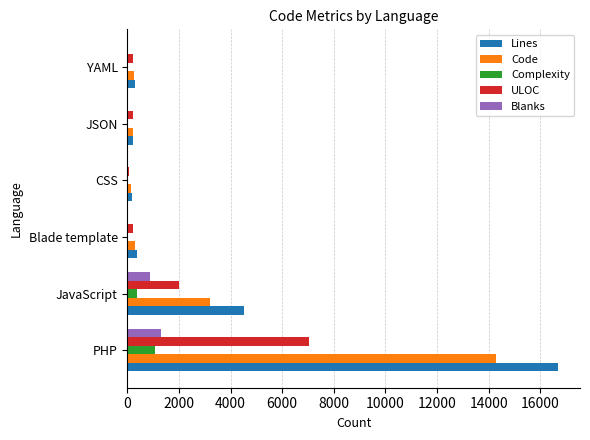

What is the sum of all Complexity values?

1441